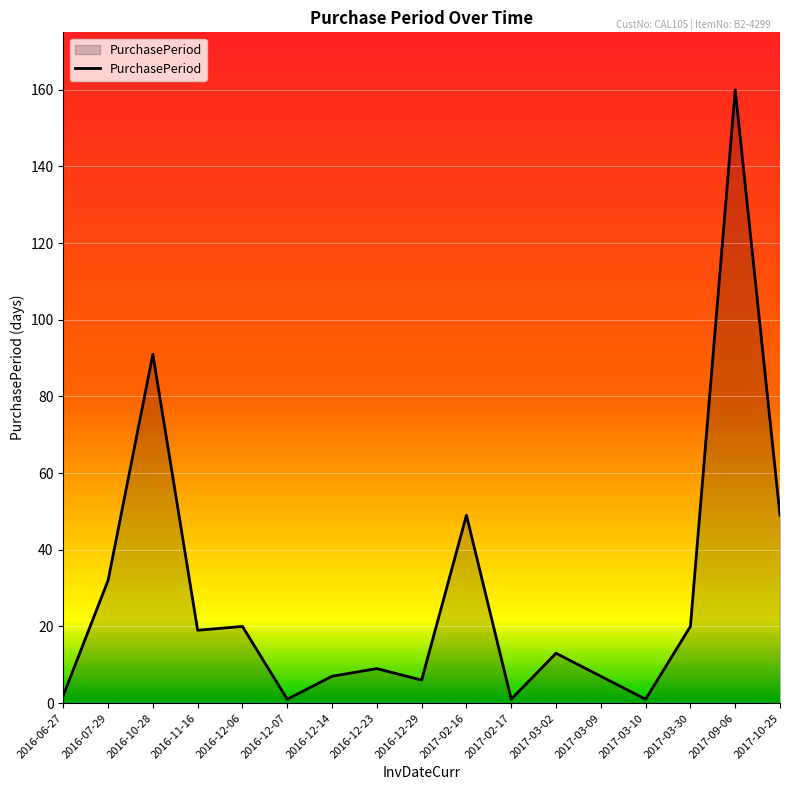

Does the chart display data point markers on the line(s)?

No